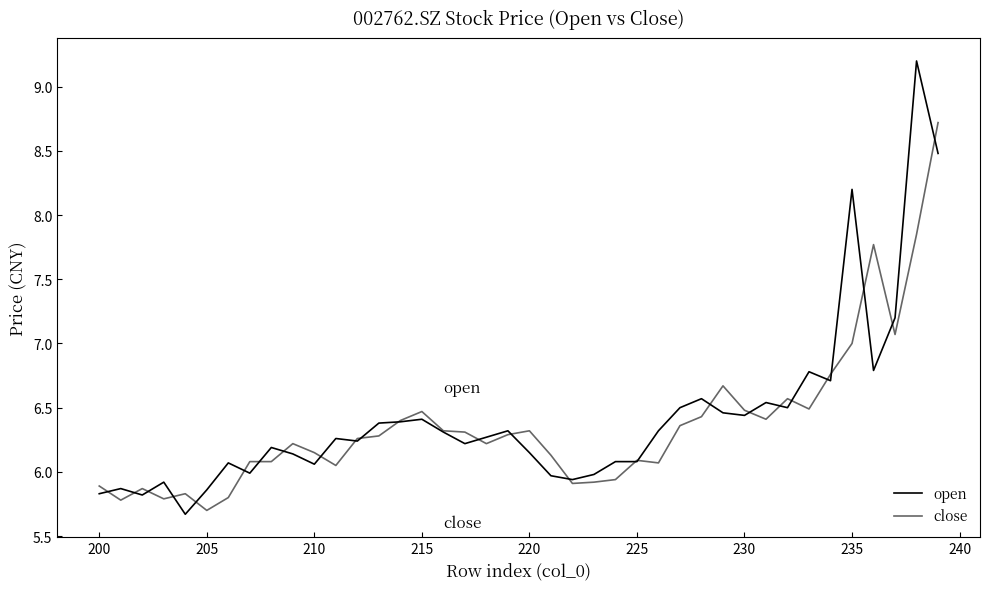

At how many categories does at least one series exceed 6?

32